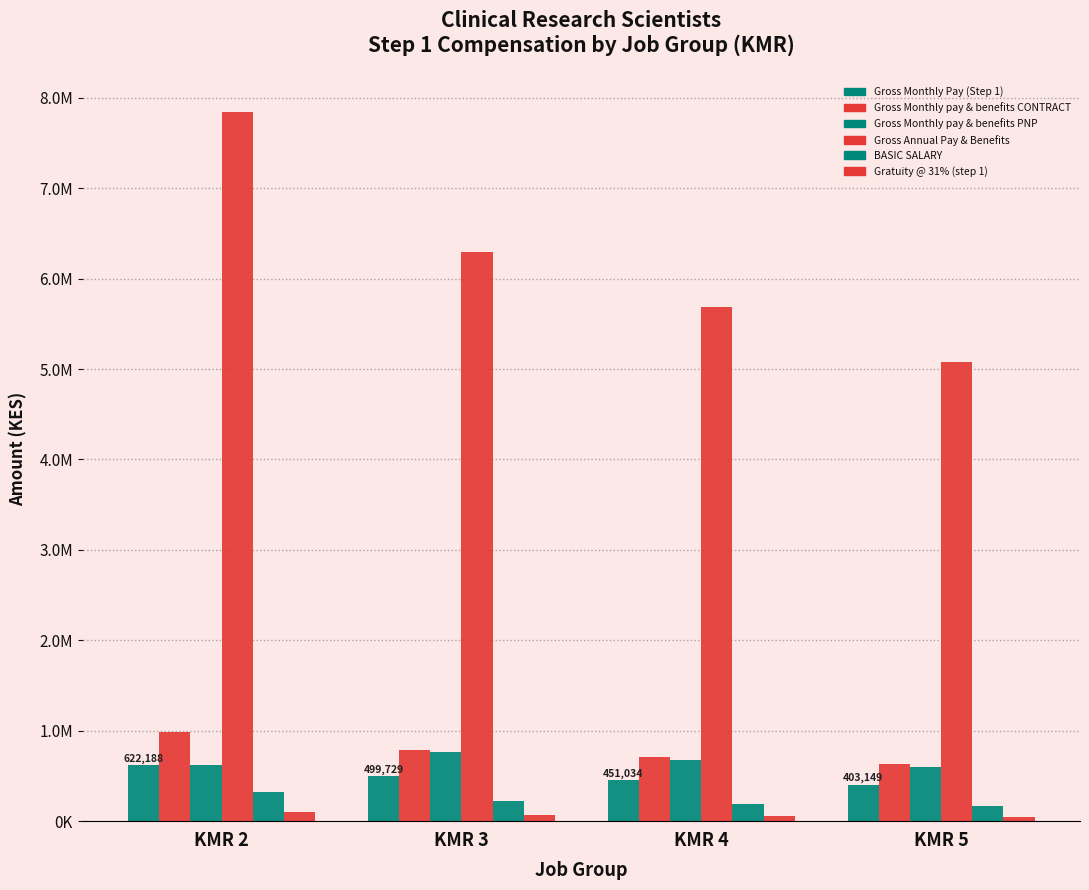

Does the chart contain stacked bars?

No